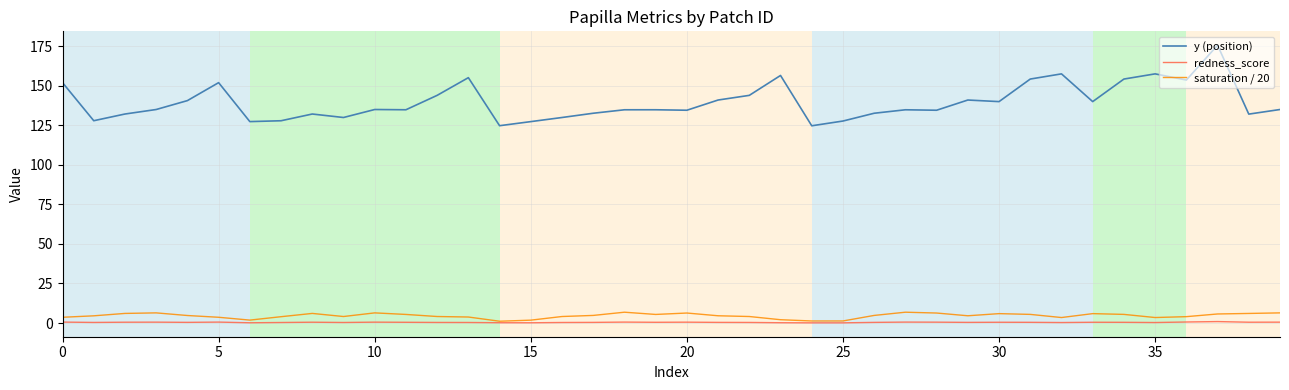

True or false: saturation / 20 has more than 1 points higher than both neighbors.

True